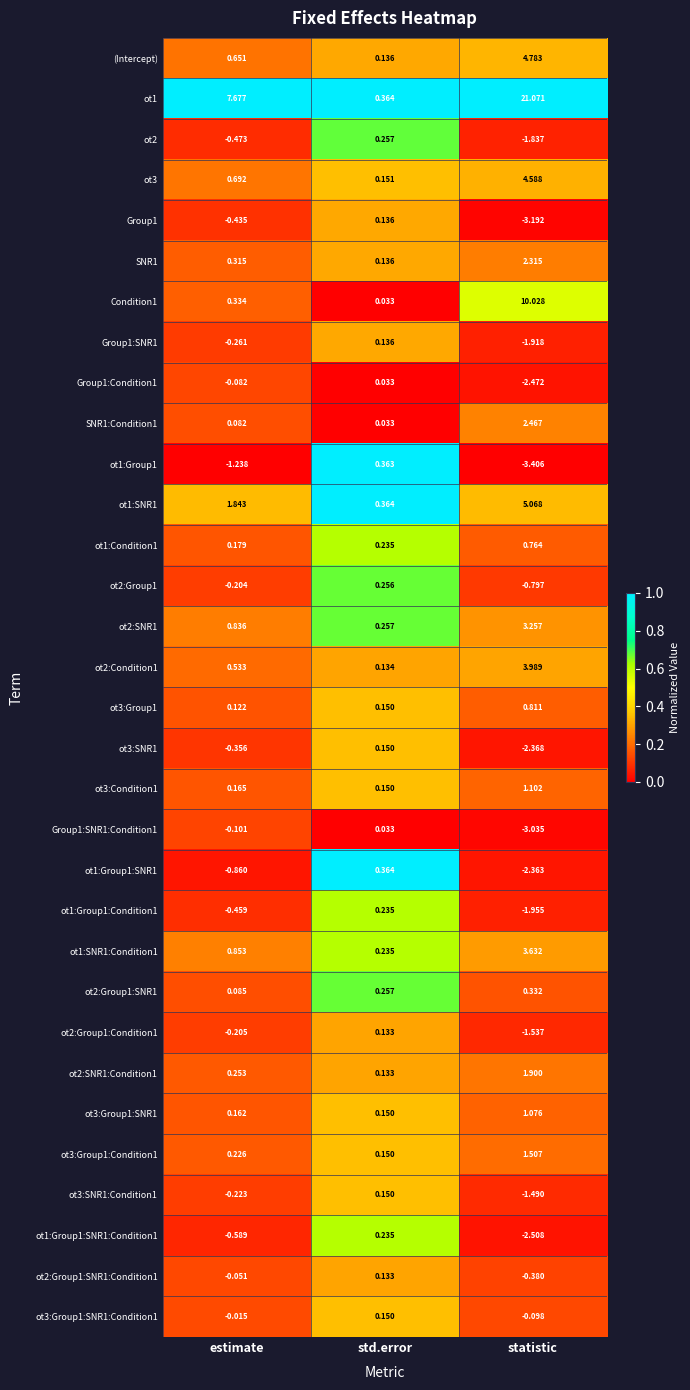

List the labels in order of Group1:Condition1 value, largest first.

std.error, estimate, statistic